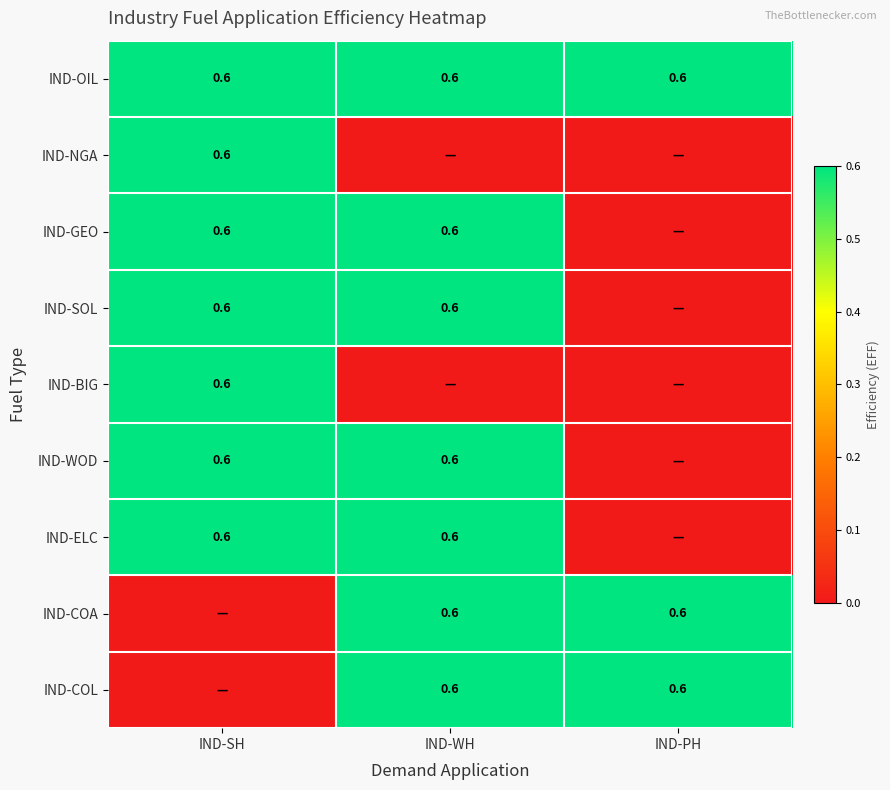

The IND-OIL series shows 0.9 at IND-WH. True or false?

False